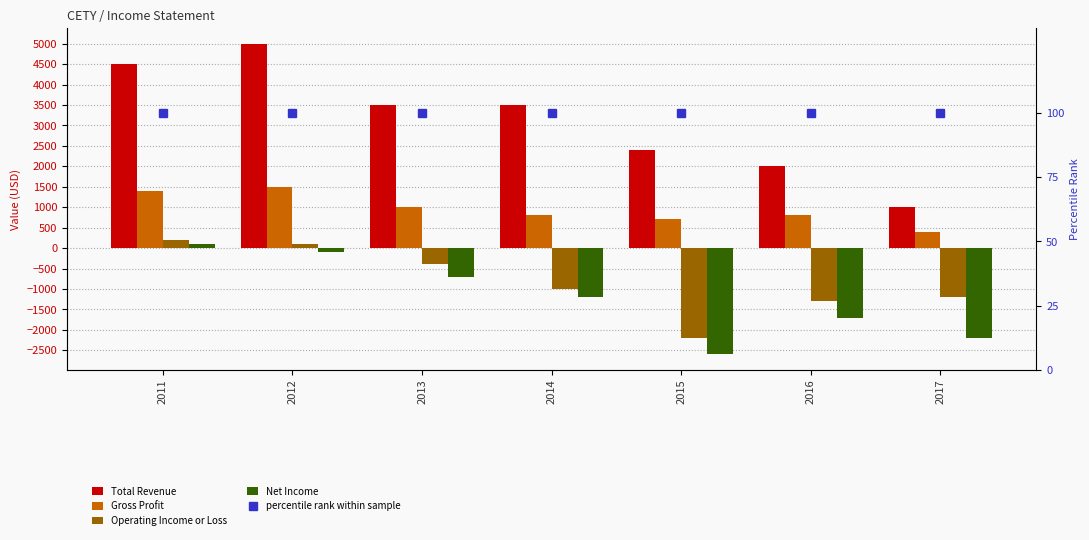

List the labels in order of Gross Profit value, smallest first.

2017, 2015, 2014, 2016, 2013, 2011, 2012